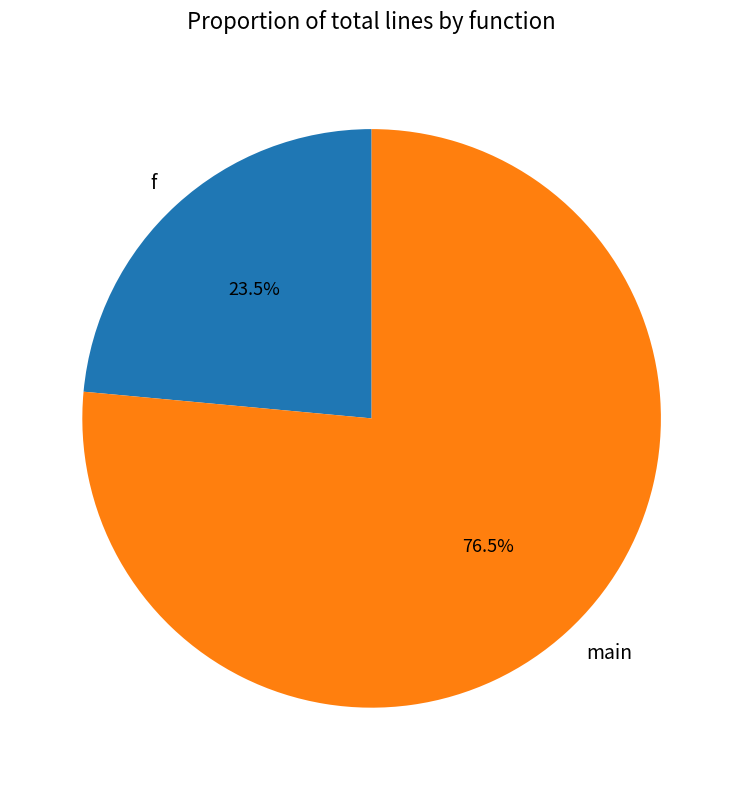

To the nearest percent, what is the combined percentage of f and main?

100%